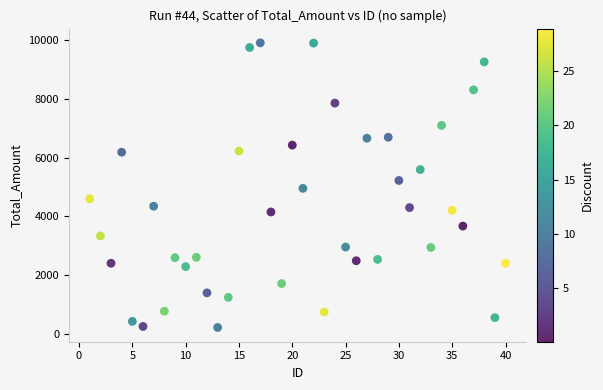

What is the range of Y values (max minus min)?

9685.3